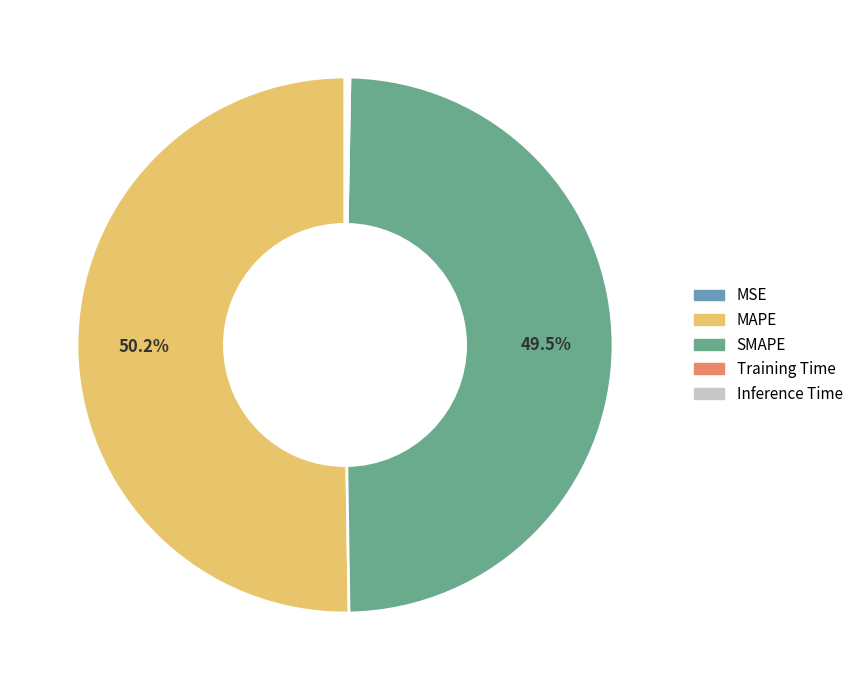

How much of the chart is everything except MAPE?

49.8%